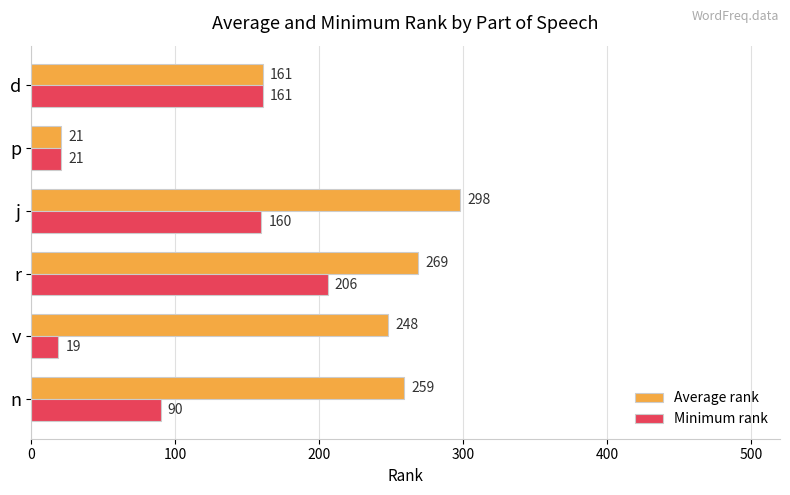

List the series in order of their peak value, highest first.

Average rank, Minimum rank